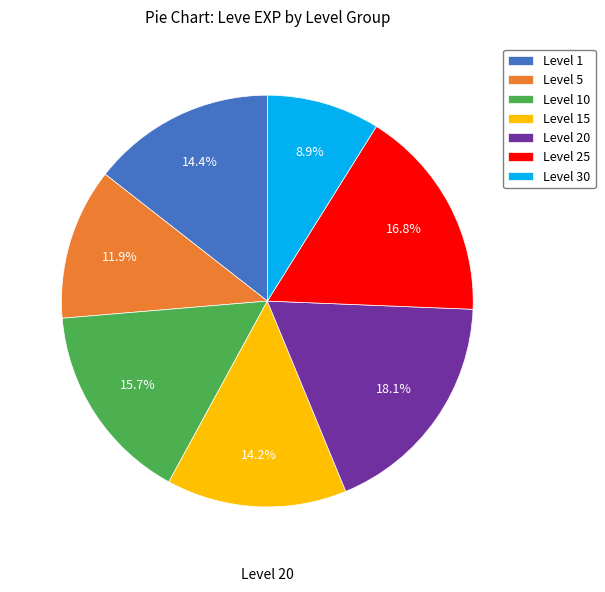

Do Level 1 and Level 25 together represent more than half of the pie?

No